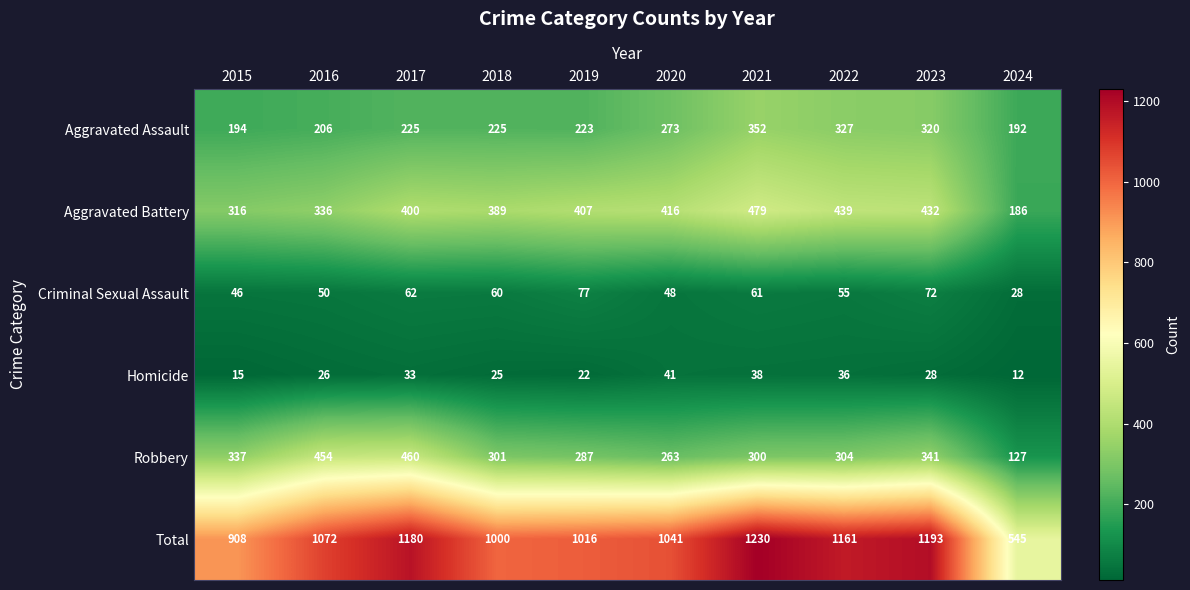

Rank the categories by Aggravated Battery value from lowest to highest.

2024, 2015, 2016, 2018, 2017, 2019, 2020, 2023, 2022, 2021